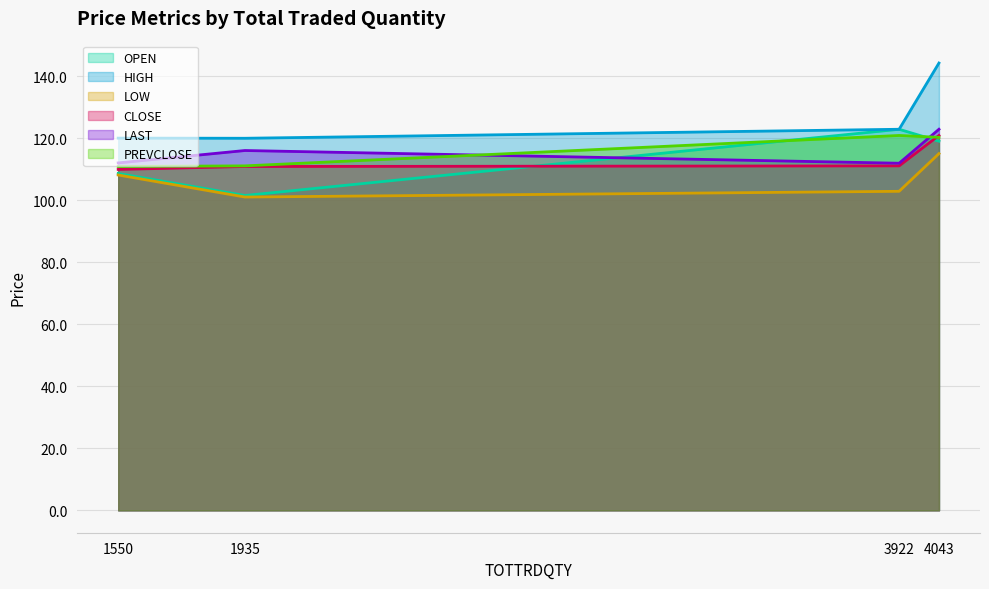

True or false: PREVCLOSE and CLOSE cross at least once.

True